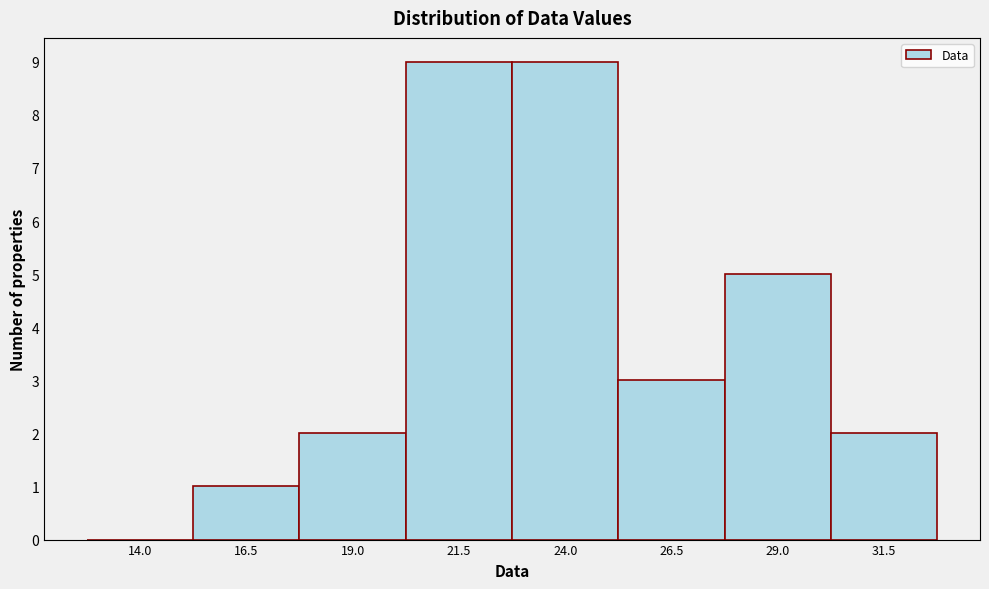

Reading right to left, transcribe all the data shown in this chart.

31.5=2	29.0=5	26.5=3	24.0=9	21.5=9	19.0=2	16.5=1	14.0=0